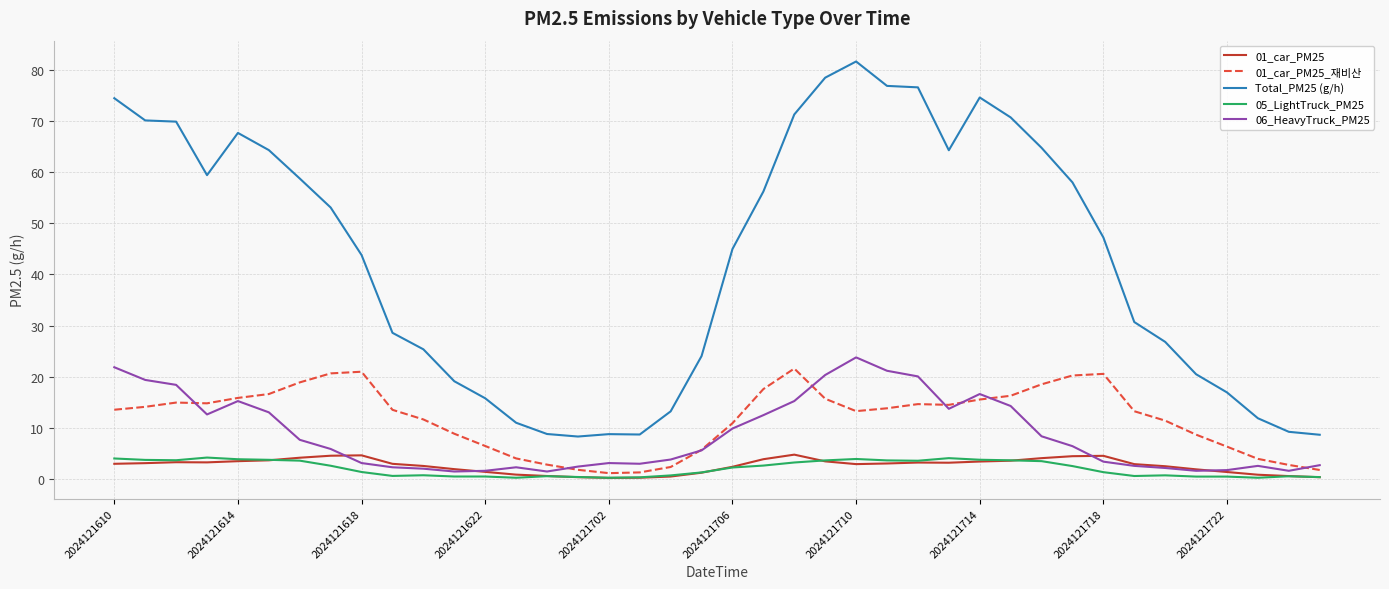

What is the difference between the second highest and minimum values in the Total_PM25 (g/h) series?

70.1